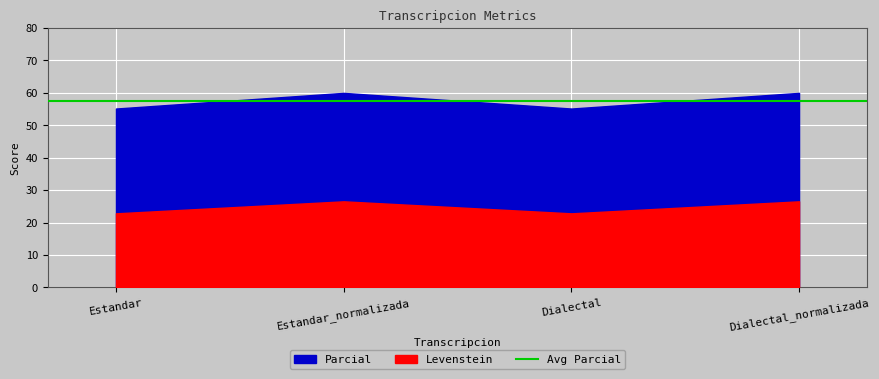

What is the lowest value of the Levenstein series?

22.9